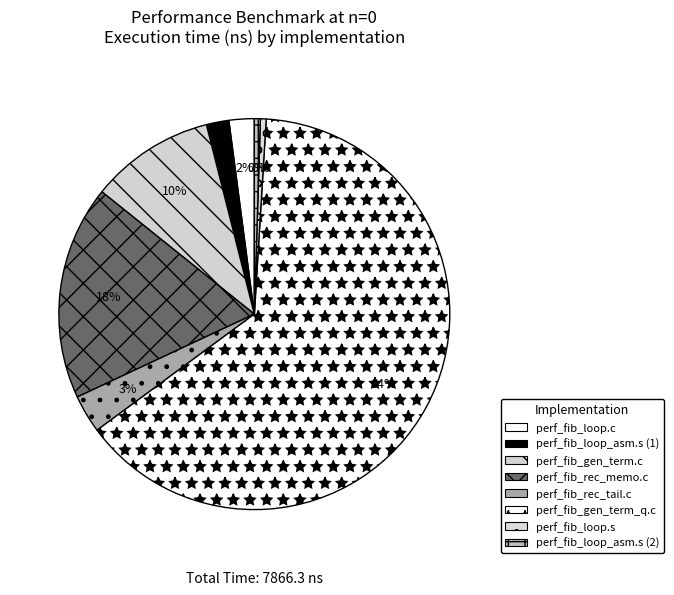

To the nearest percent, what is the difference between the perf_fib_gen_term.c and perf_fib_loop.c slice percentages?

8%